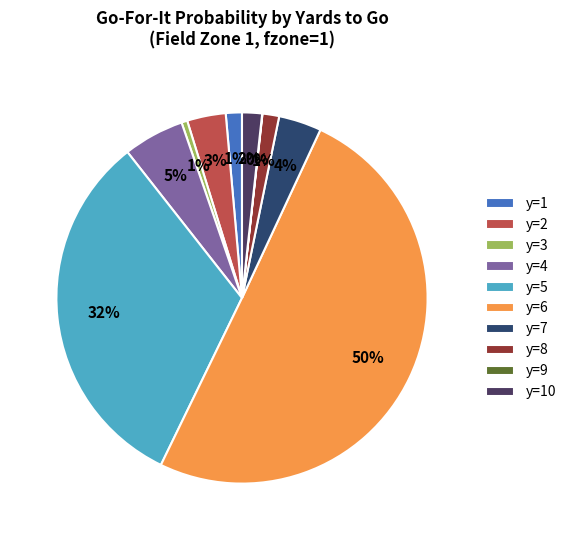

Is it true that y=8 is 1% of the pie?

True